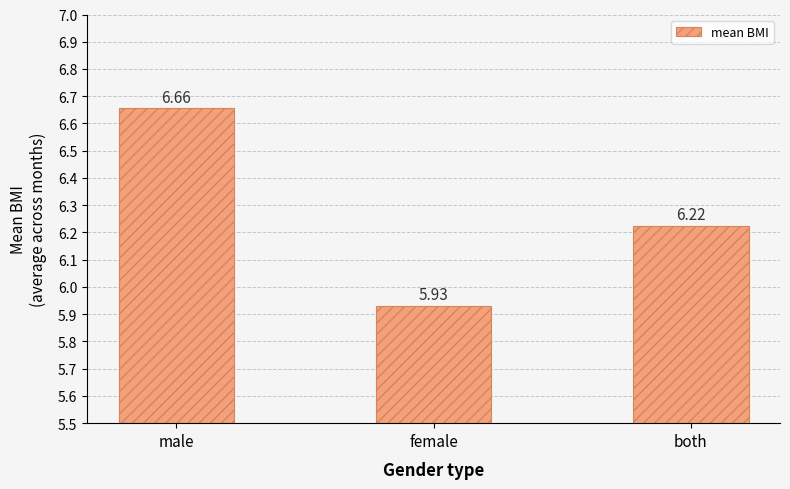

True or false: the data shows 1.4 at female.

False